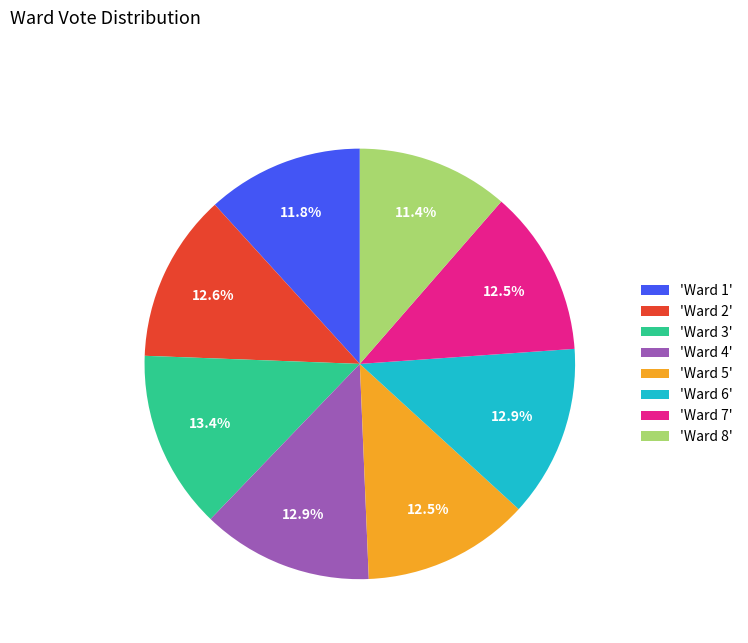

Is the sum of 'Ward 1' and 'Ward 4' greater than half?

No